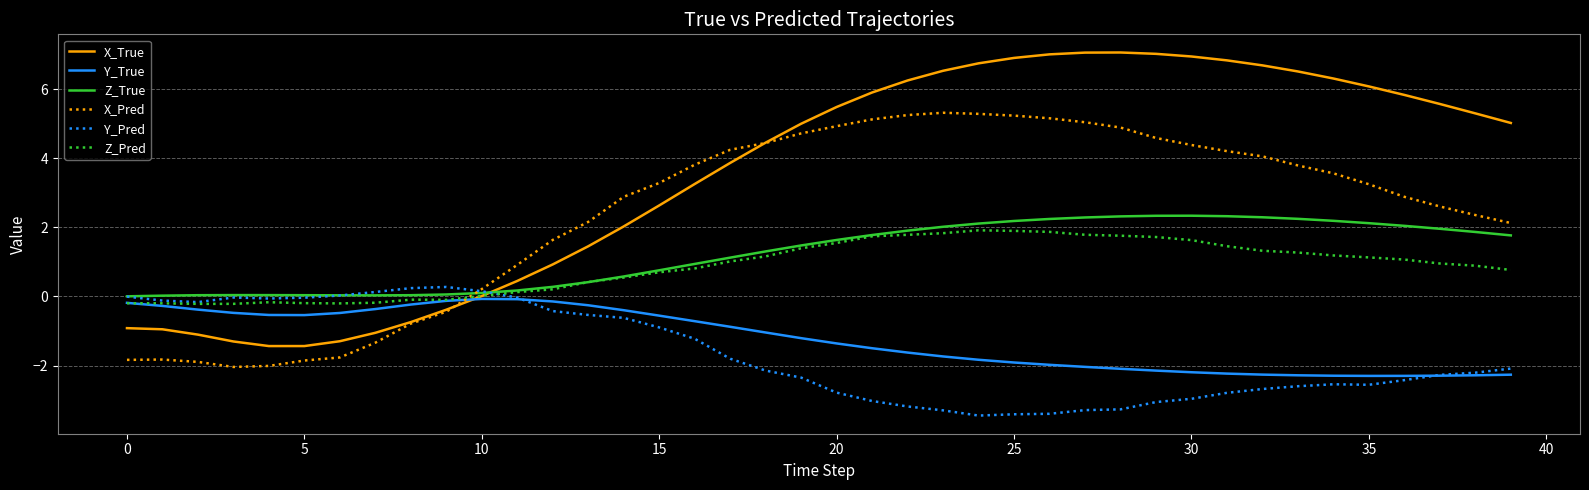

What is the smallest value displayed?

-3.4